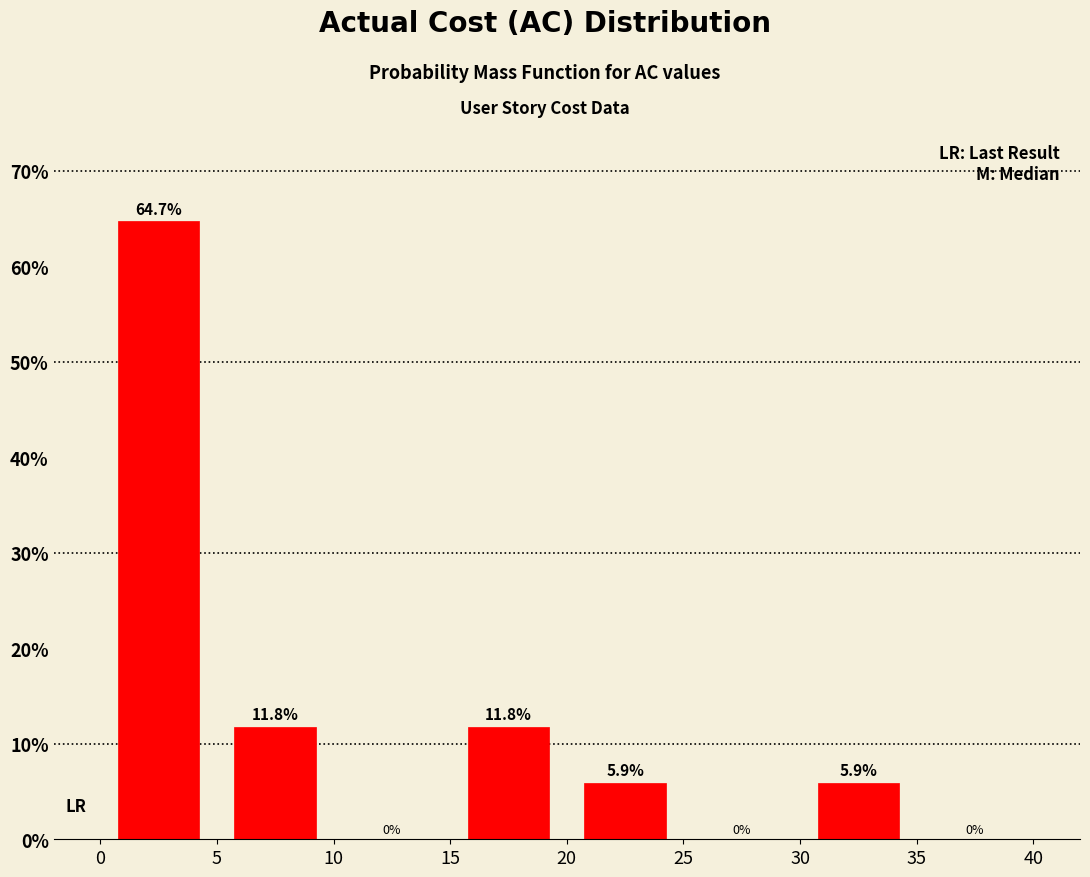

Reading left to right, list every bar in this chart as the range it spans on the x-axis followed by its height.

0 to 5: 64.7
5 to 10: 11.8
10 to 15: 0.0
15 to 20: 11.8
20 to 25: 5.9
25 to 30: 0.0
30 to 35: 5.9
35 to 40: 0.0